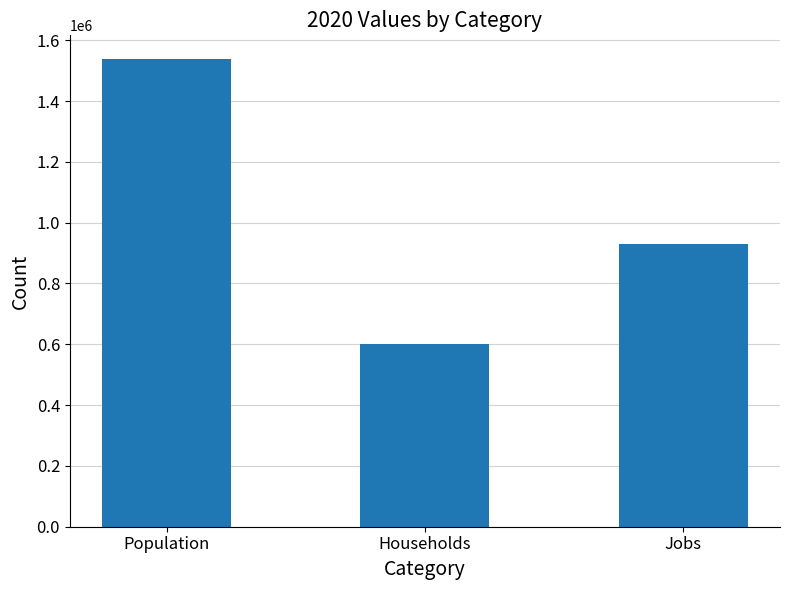

Reading right to left, list all the values displayed in this chart.

Jobs=930781	Households=601309	Population=1539075